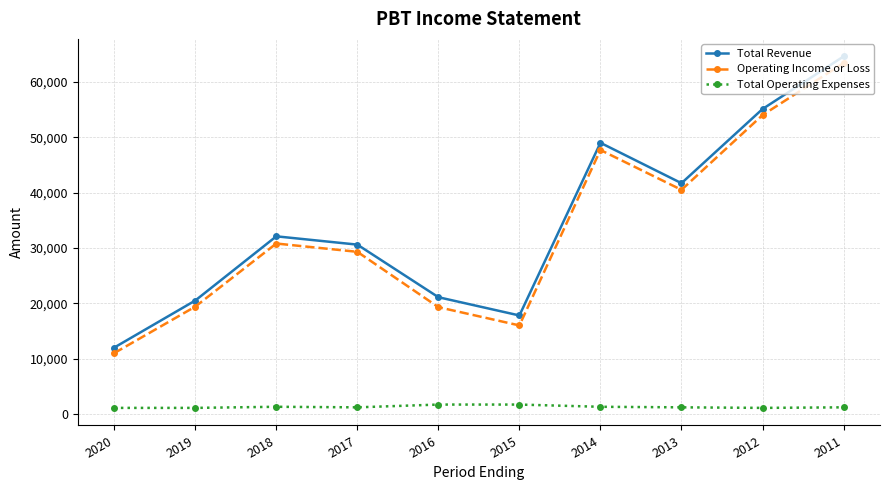

How many data points does each series have?

10